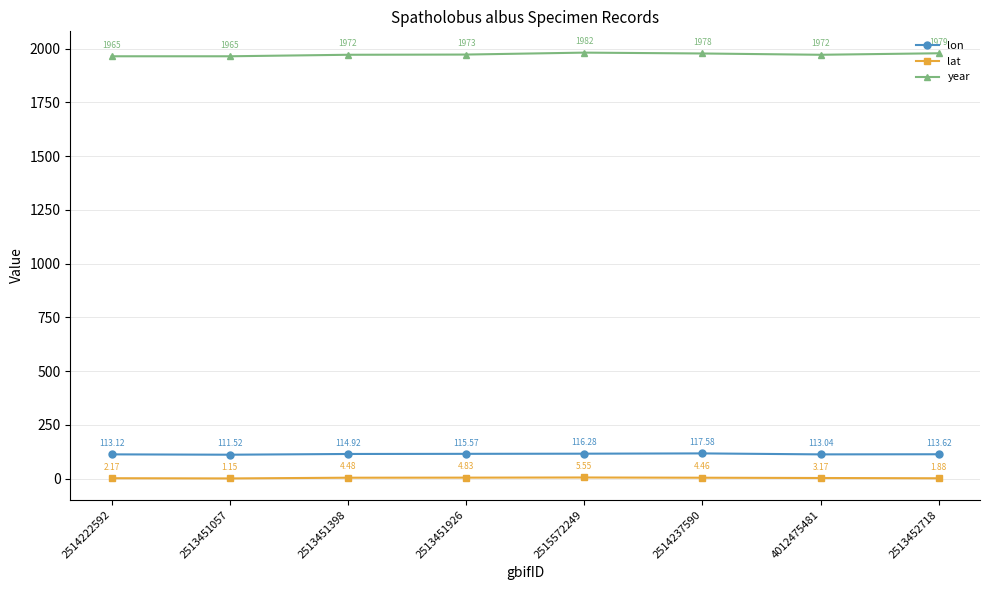

Where is year nearest to the value 1973?

2513451926